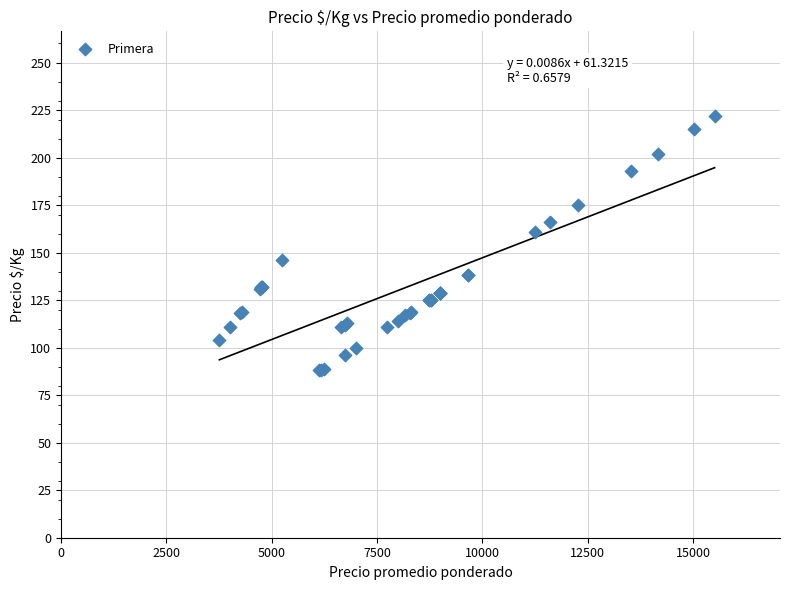

What Y value in the scatter plot is closest to 155?

161